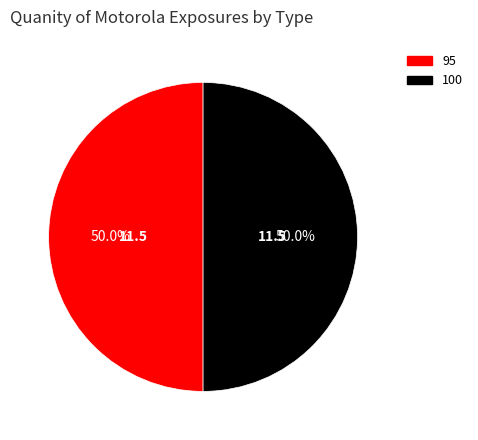

Combined, what portion of the pie is 95 and 100?

100.0%